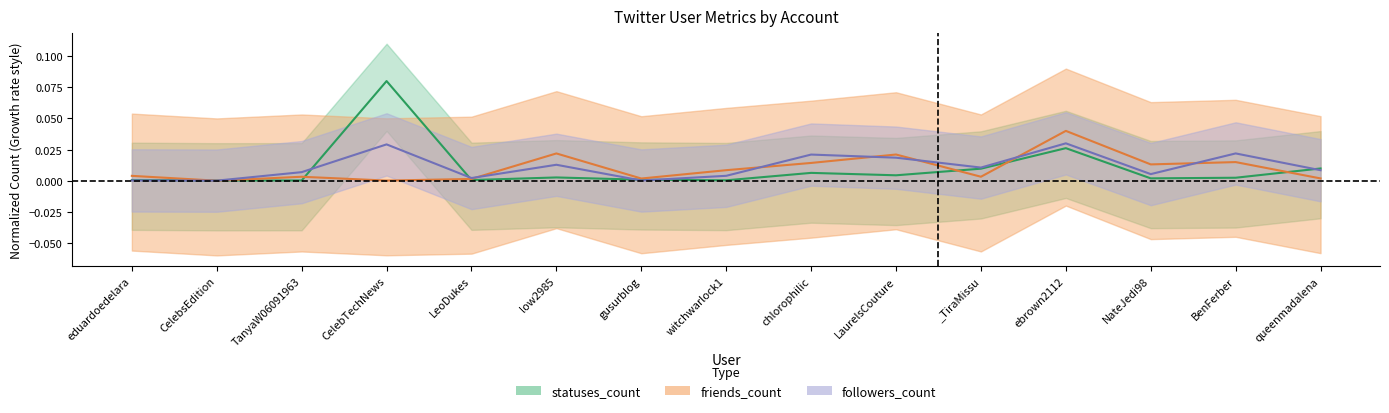

Which label corresponds to the largest value in the chart?

CelebTechNews